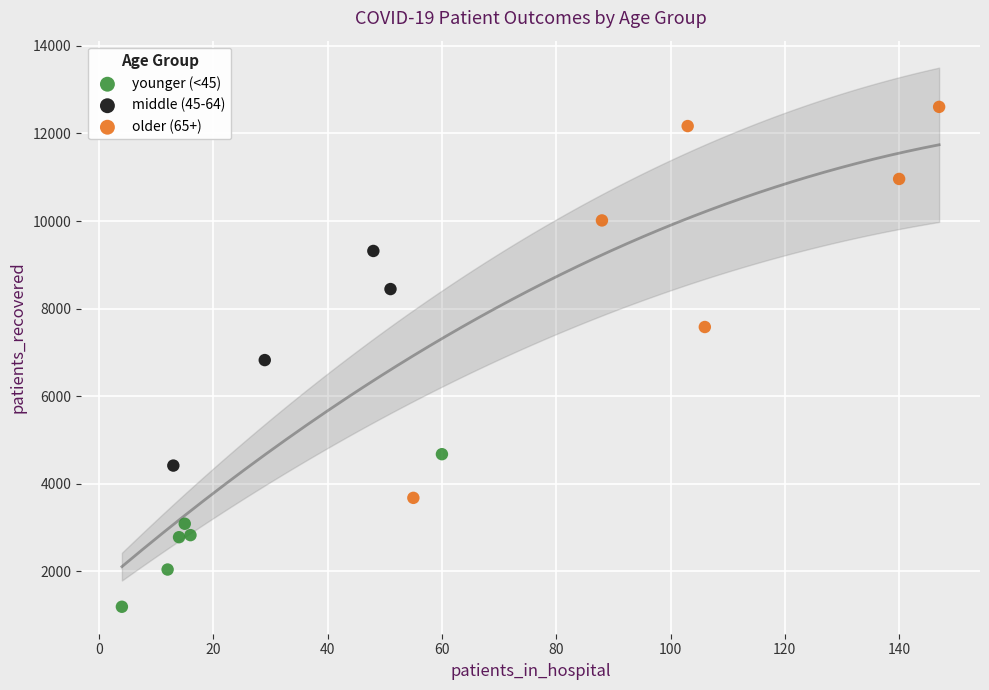

Which series reaches the maximum Y coordinate?

older (65+)